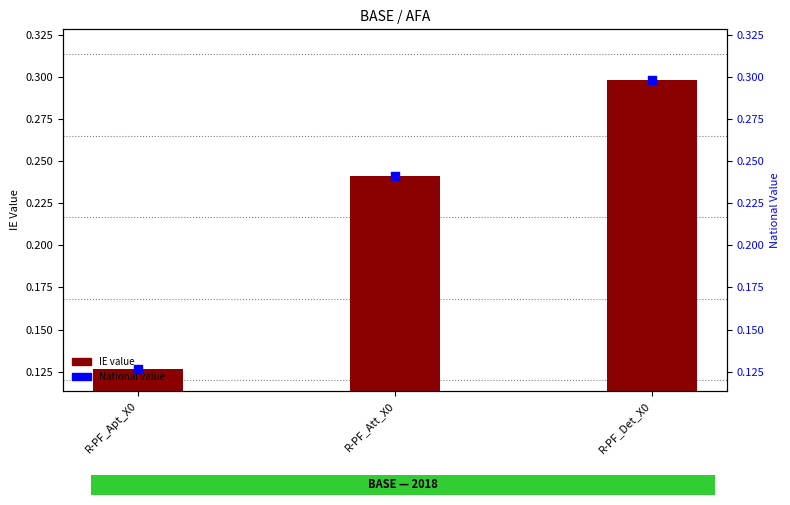

Which series has the widest spread of Y values?

IE